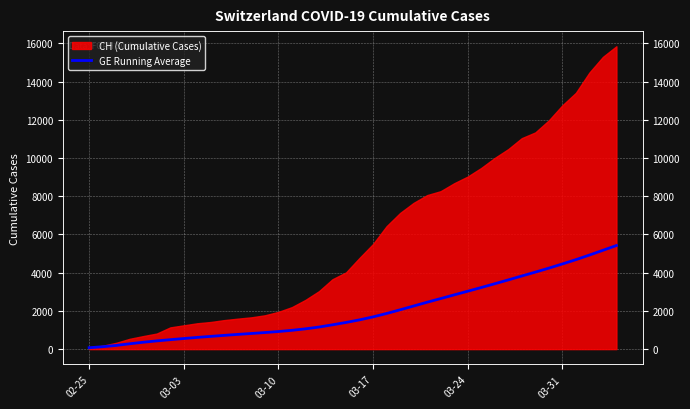

True or false: there are more than 2 points higher than both neighbors.

False